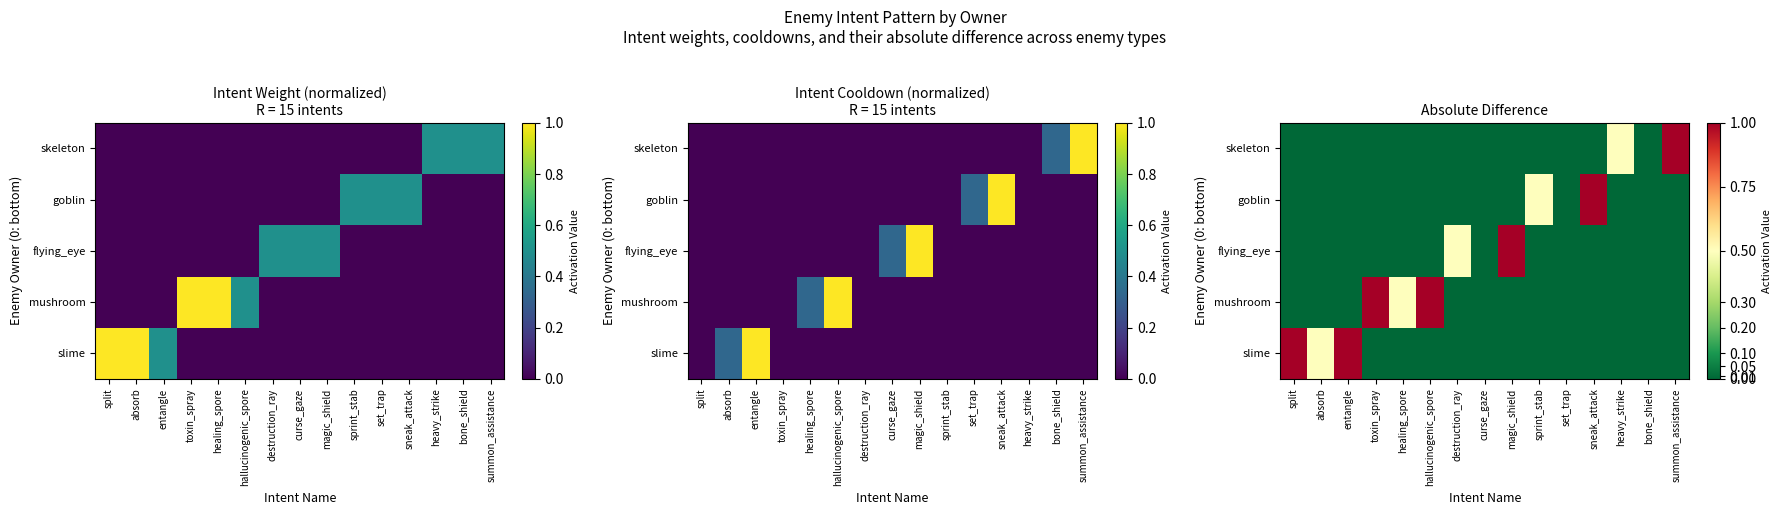

Is it true that mushroom equals -0.4 at sprint_stab?

False